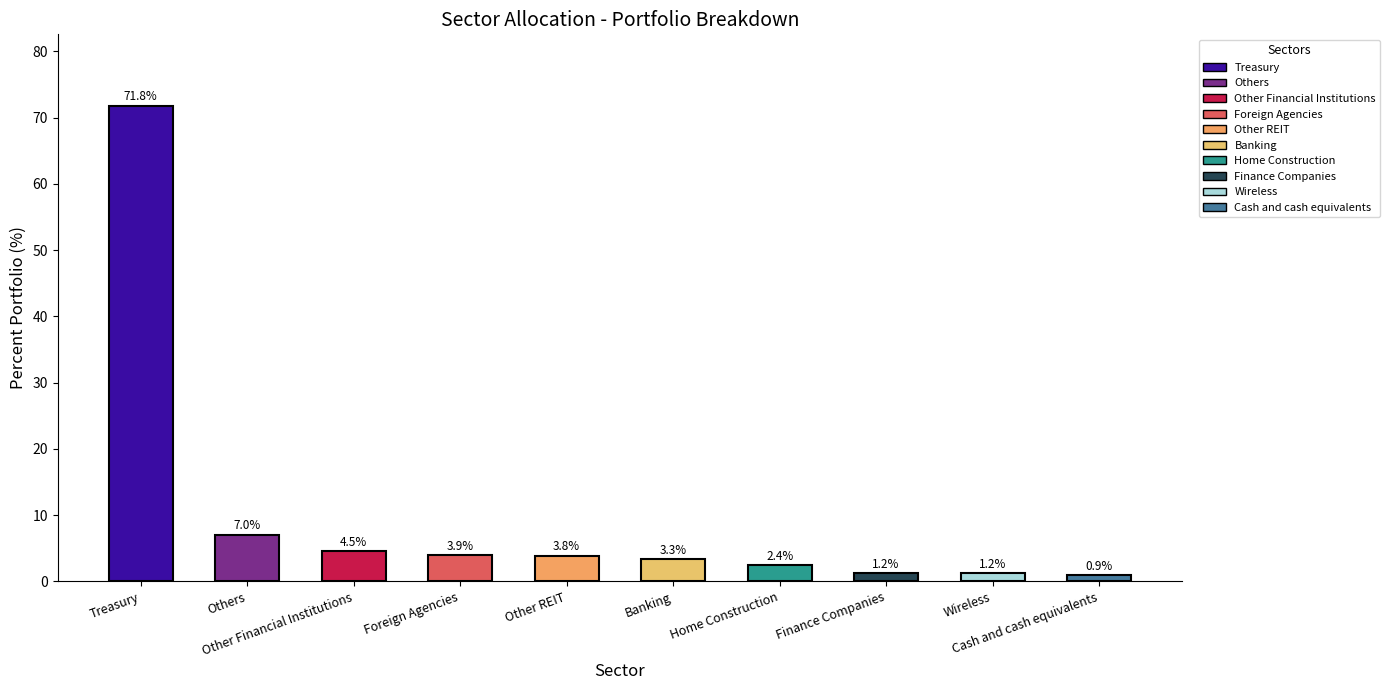

What is the label of the 1st bar from the left?

Treasury